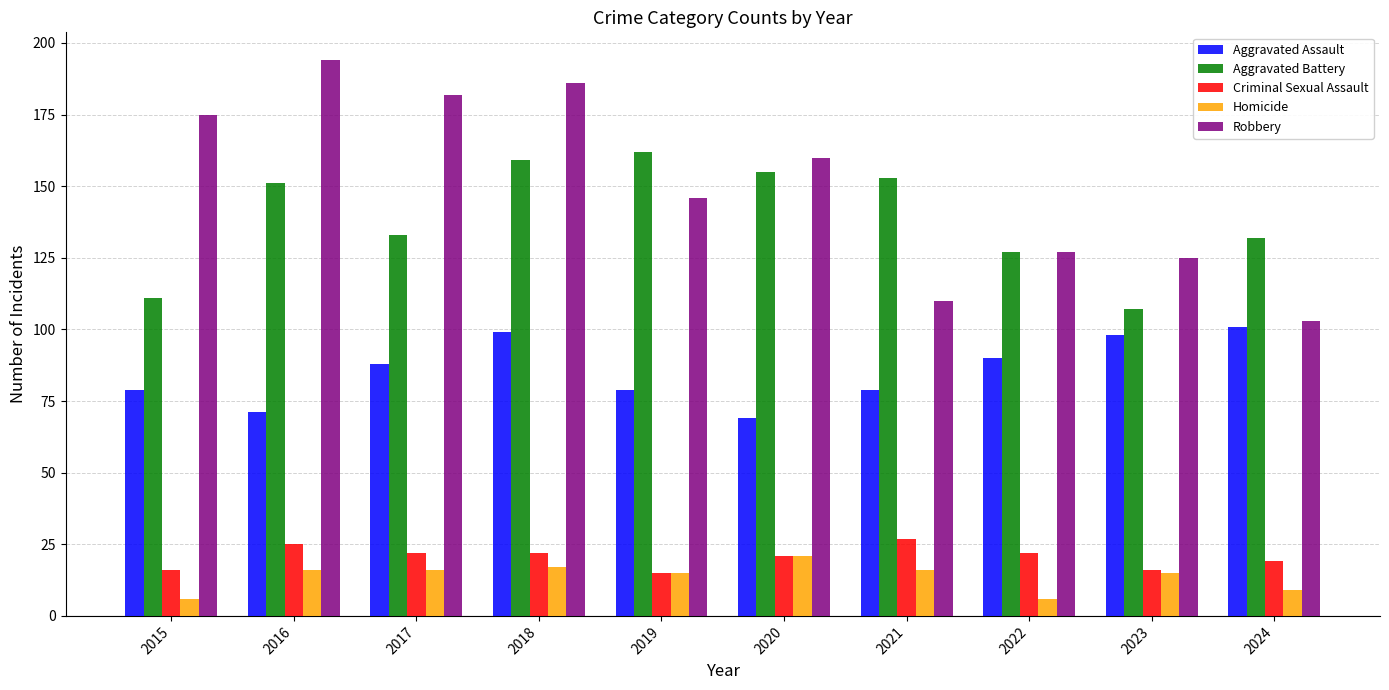

Which category has the highest value across all series?

2016